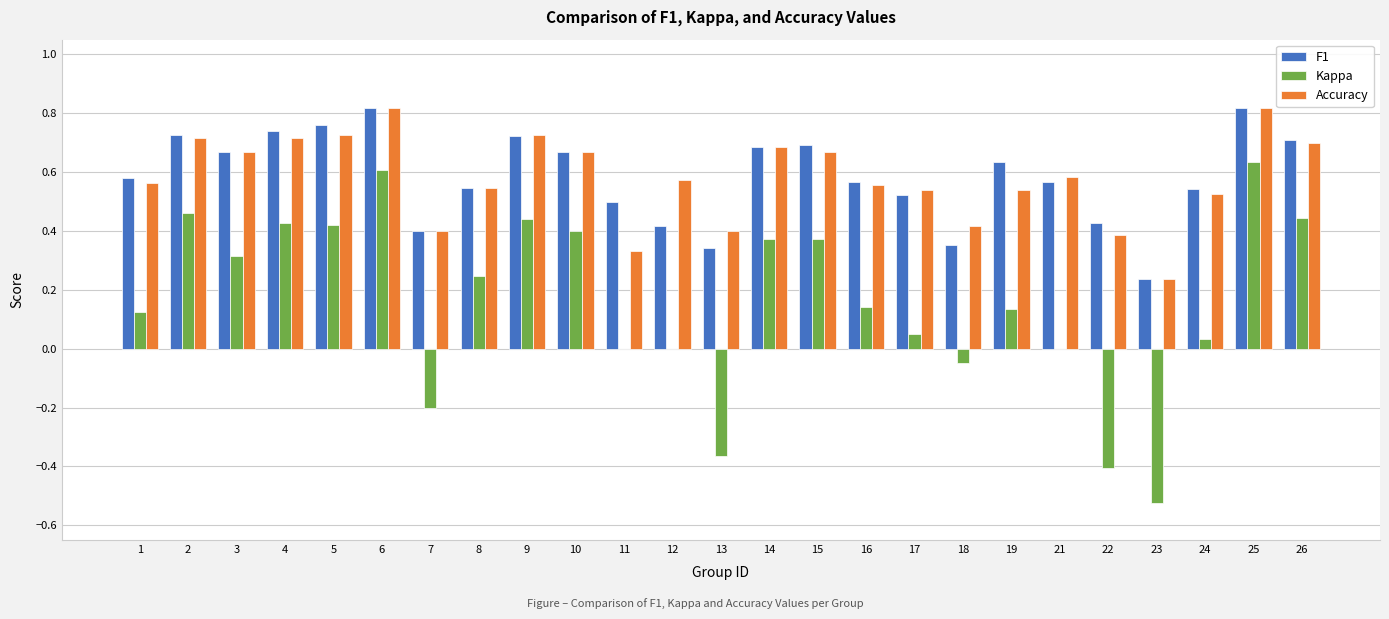

What is the sum of all Accuracy values?

14.5